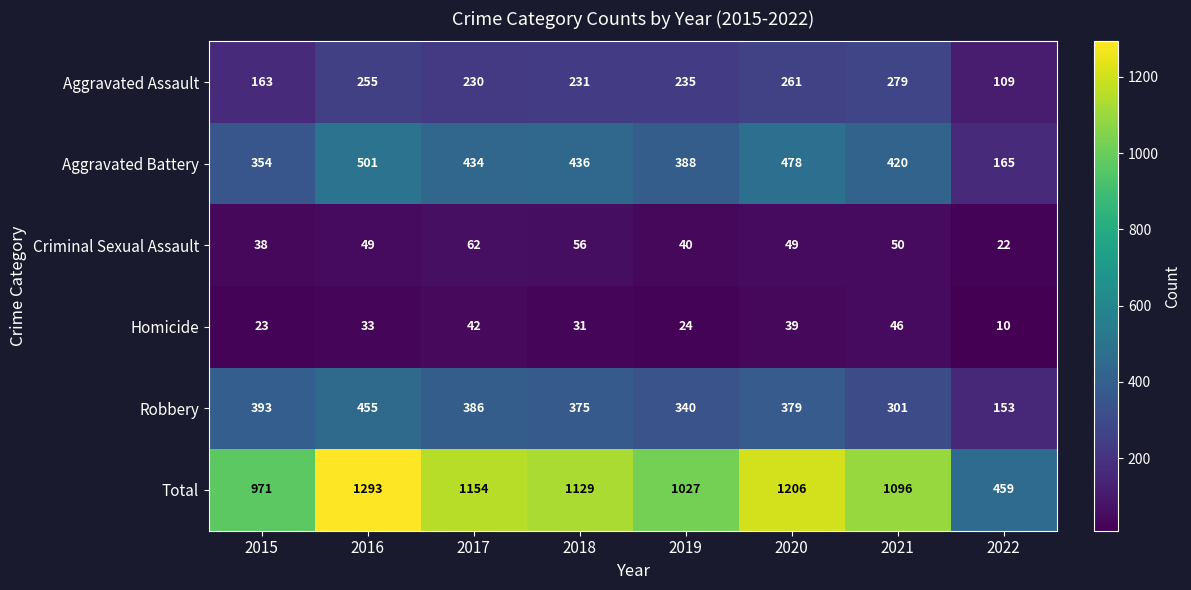

Which series changed the most between 2020 and 2022?

Total